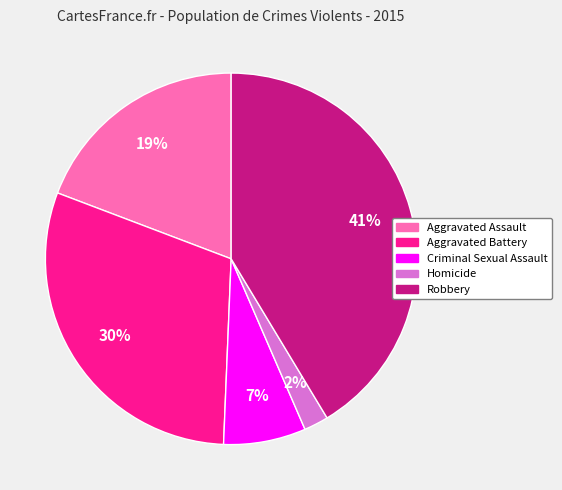

What percentage is the Aggravated Battery slice, to the nearest percent?

30%